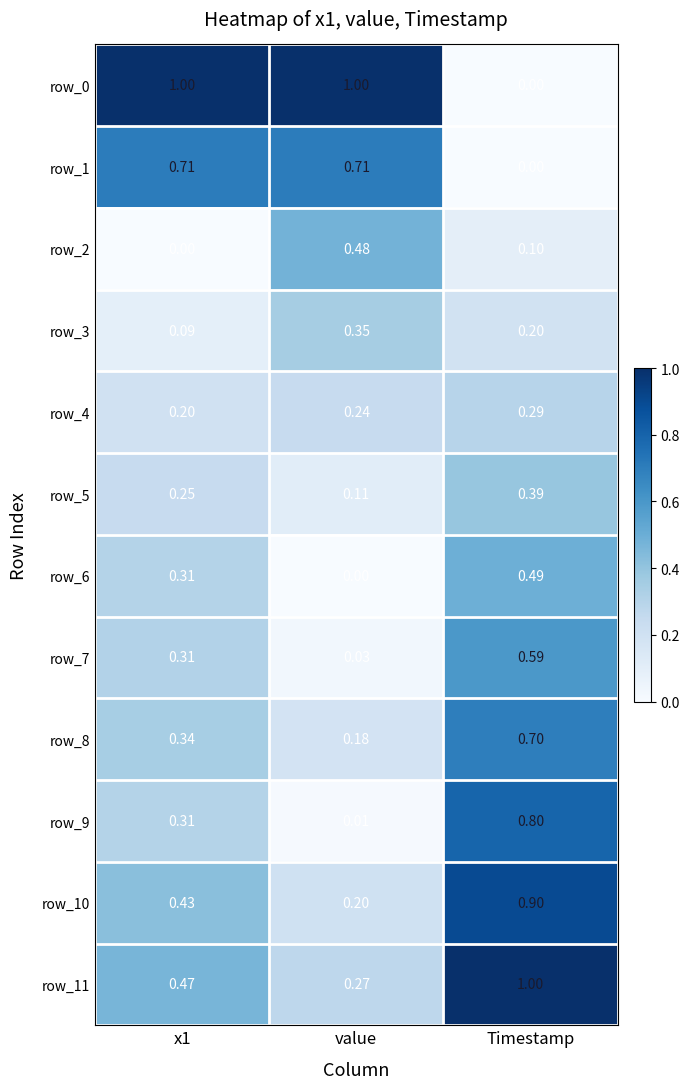

At how many categories does at least one series exceed 0?

3